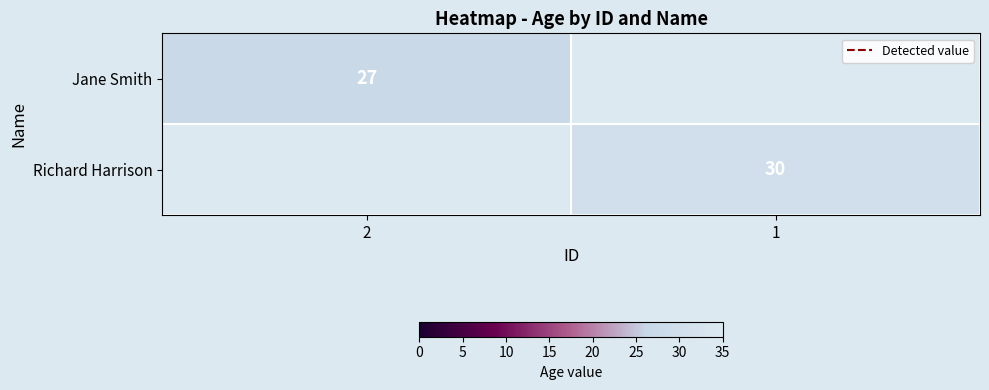

The Jane Smith series shows 27 at 2. True or false?

True